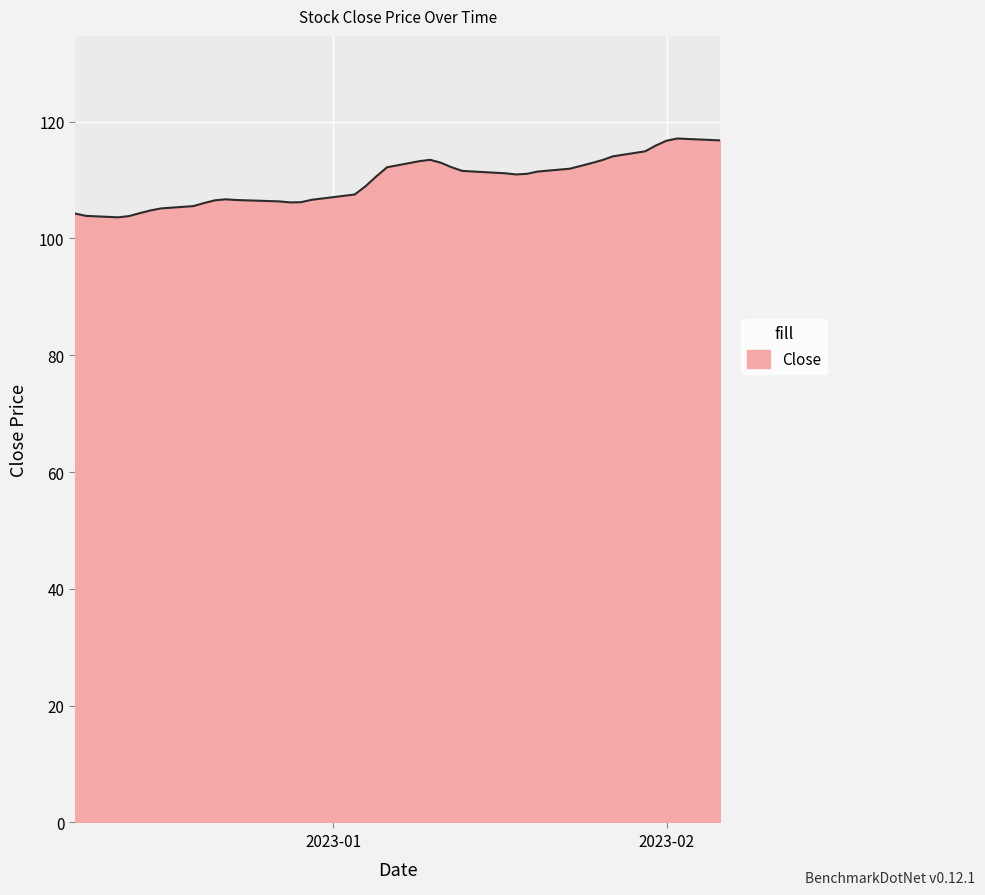

What is the greatest value displayed?

117.1